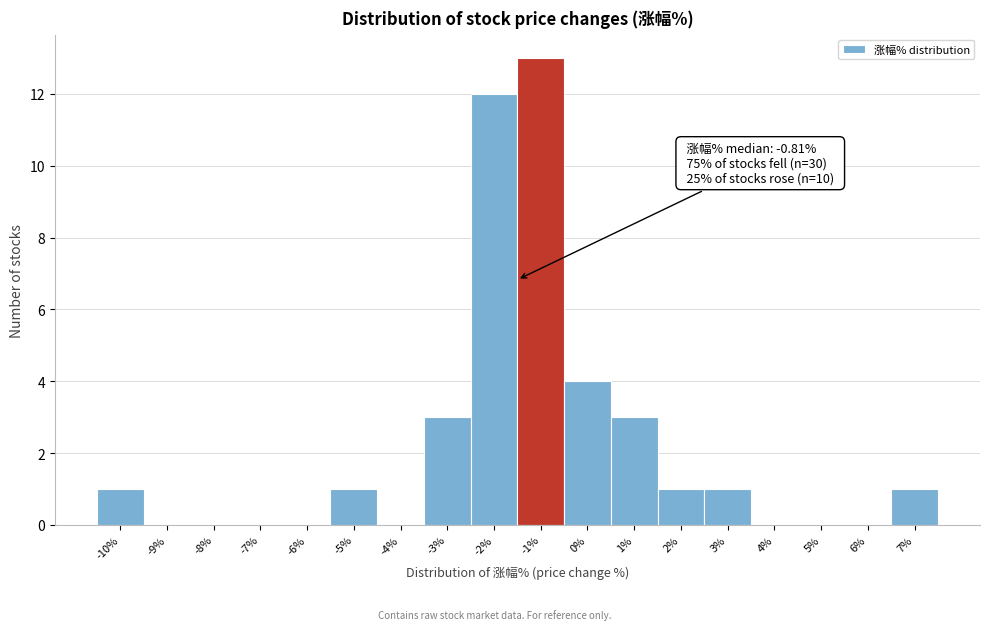

Reading left to right, transcribe all the data shown in this chart.

-10%=1	-9%=0	-8%=0	-7%=0	-6%=0	-5%=1	-4%=0	-3%=3	-2%=12	-1%=13	0%=4	1%=3	2%=1	3%=1	4%=0	5%=0	6%=0	7%=1